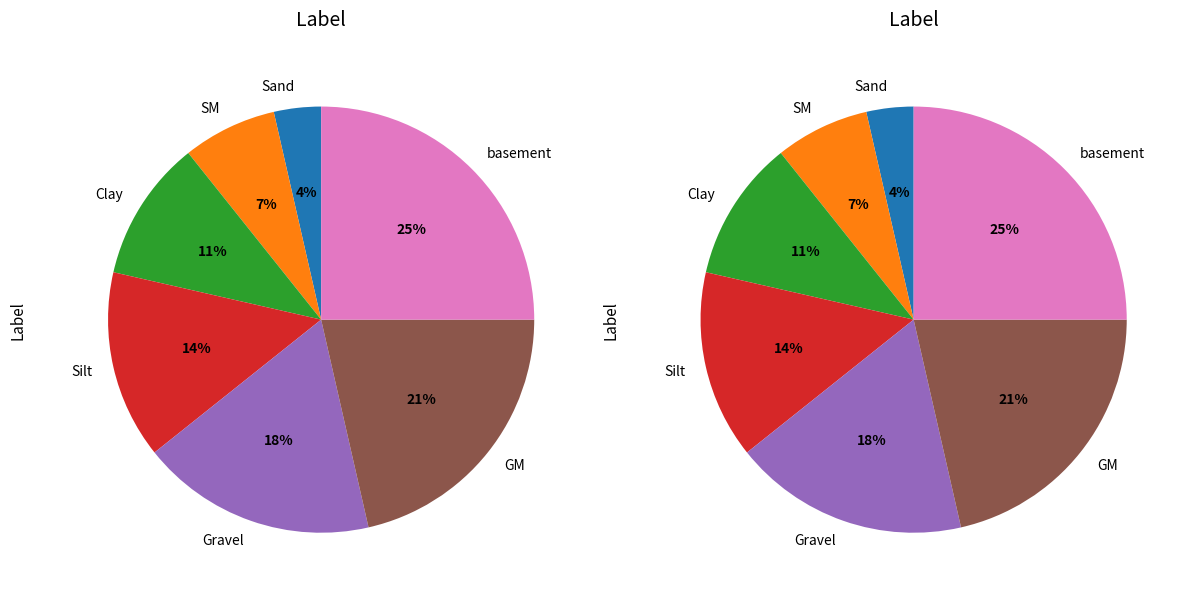

The Silt slice represents 1% of the pie. True or false?

False